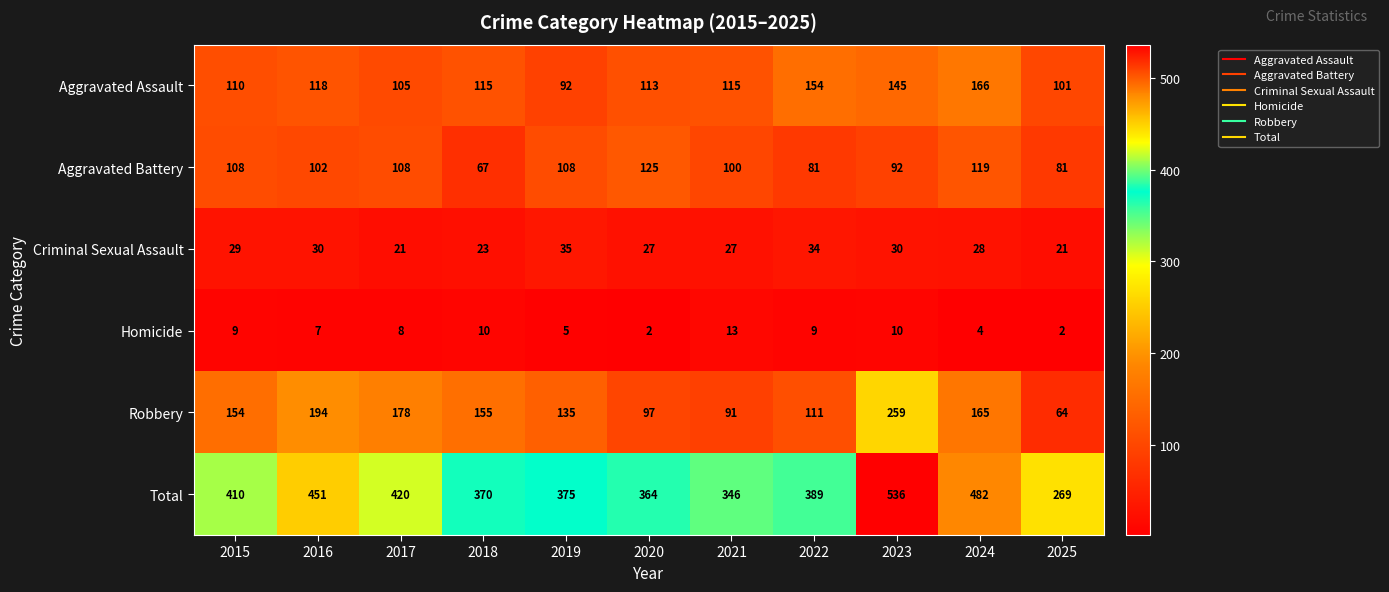

How many series are shown in this chart?

6